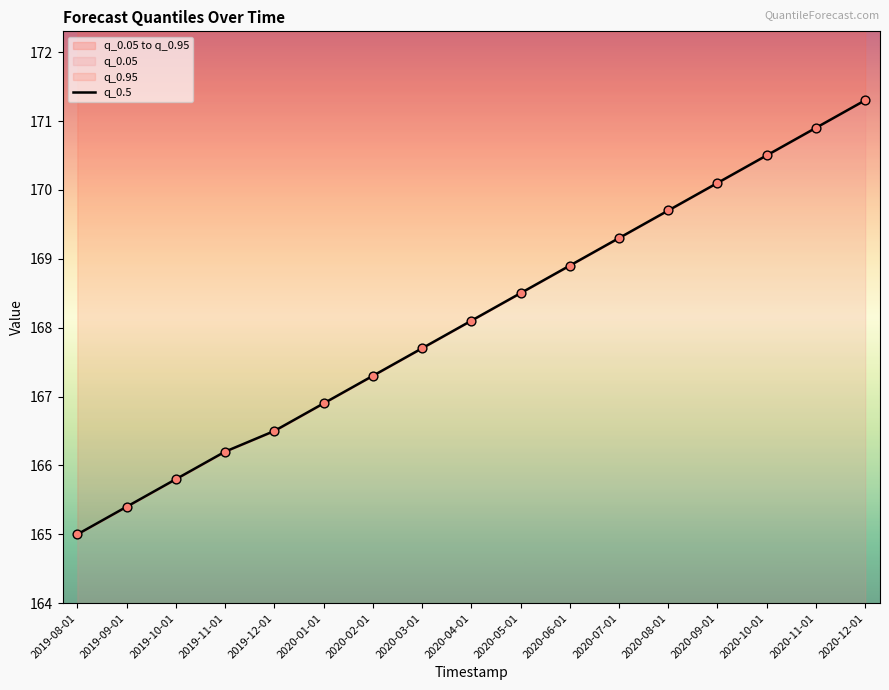

What is the change in value from 2019-11-01 to 2020-05-01?

+2.3